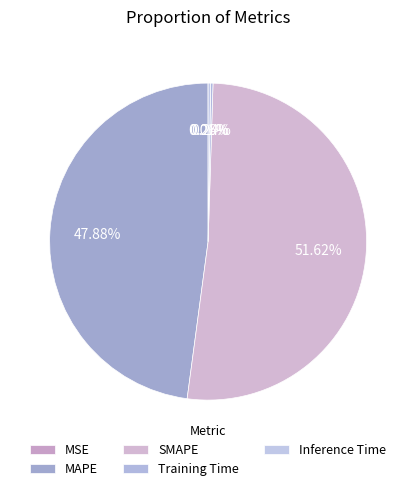

Which category has the biggest portion of the pie?

SMAPE